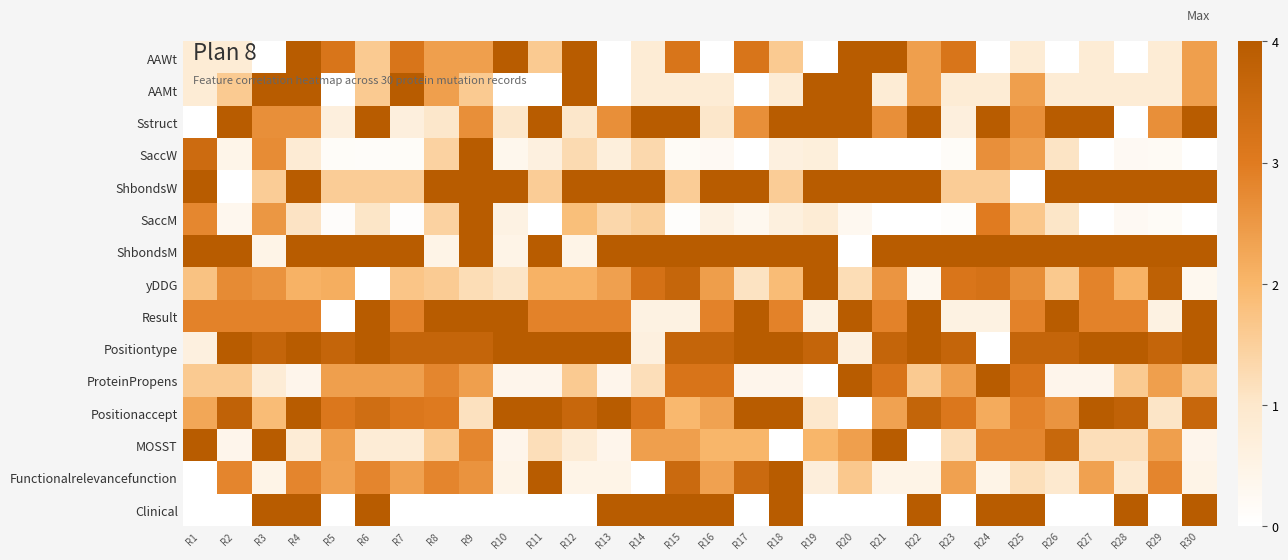

What is the maximum value shown in the chart?

4.0